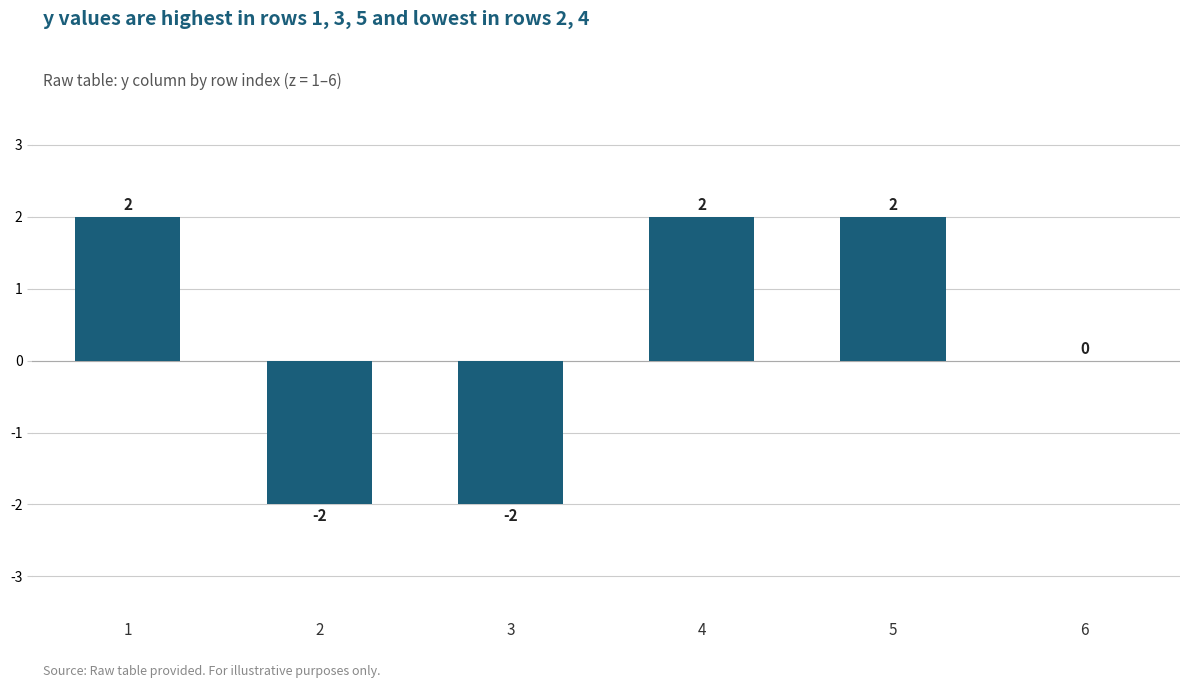

What is the greatest value displayed?

2